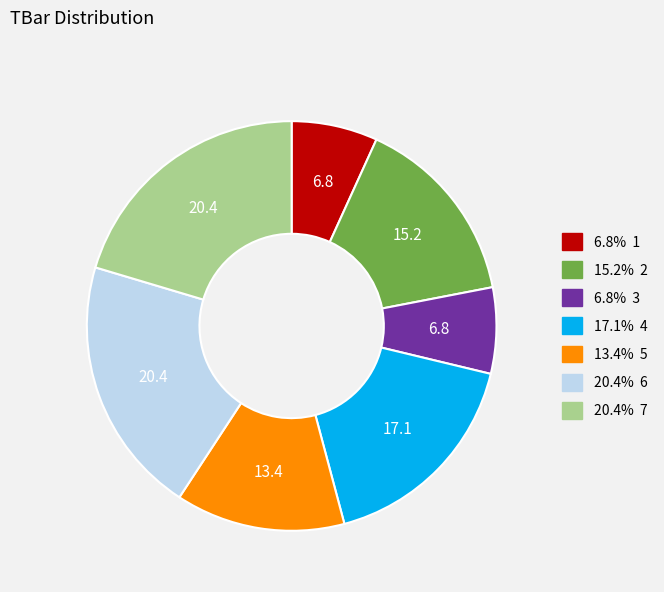

Is there a majority slice in this chart?

No